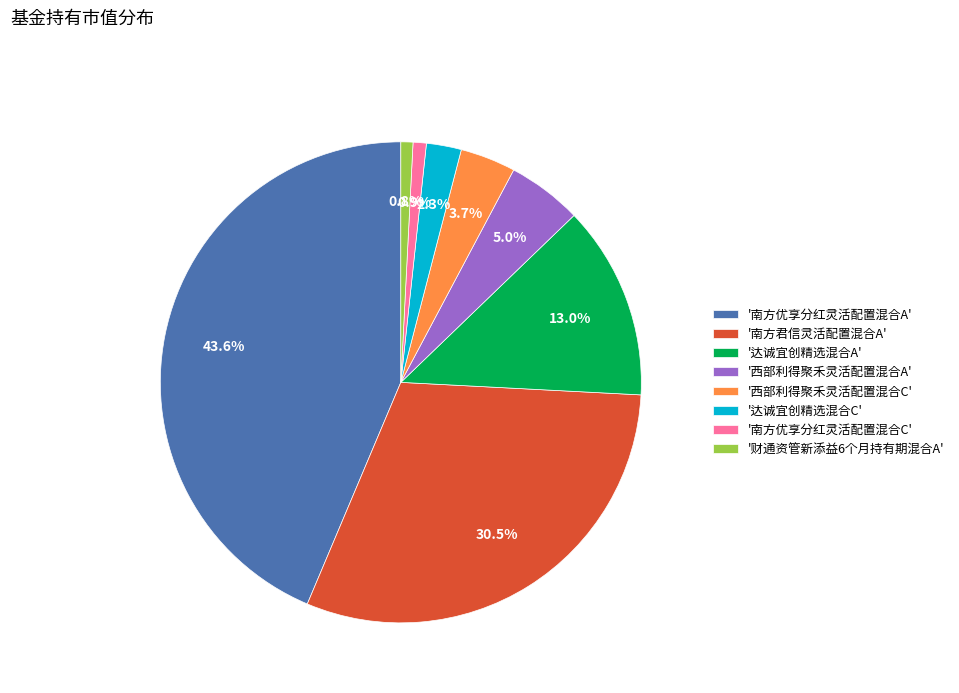

Approximately how many times larger is the value at '达诚宜创精选混合A' compared to '南方优享分红灵活配置混合A'?

0.3